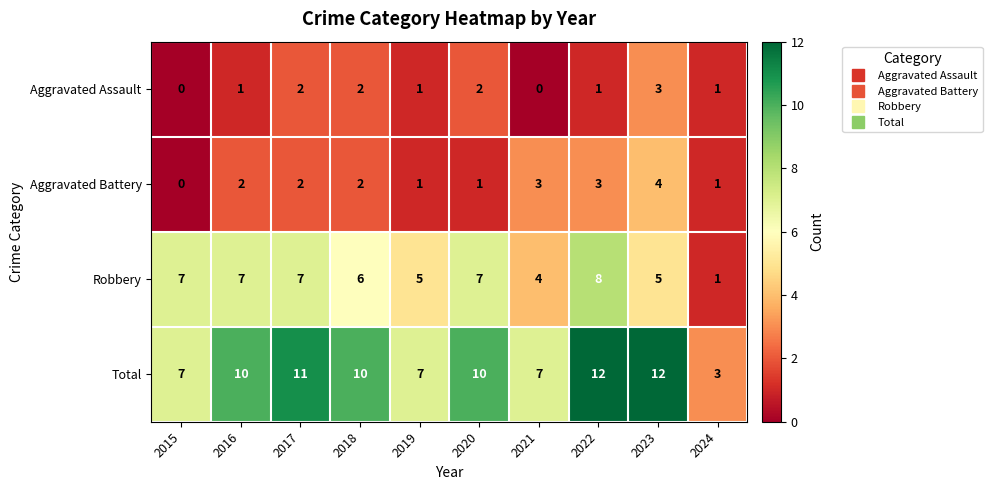

What is the greatest value displayed?

12